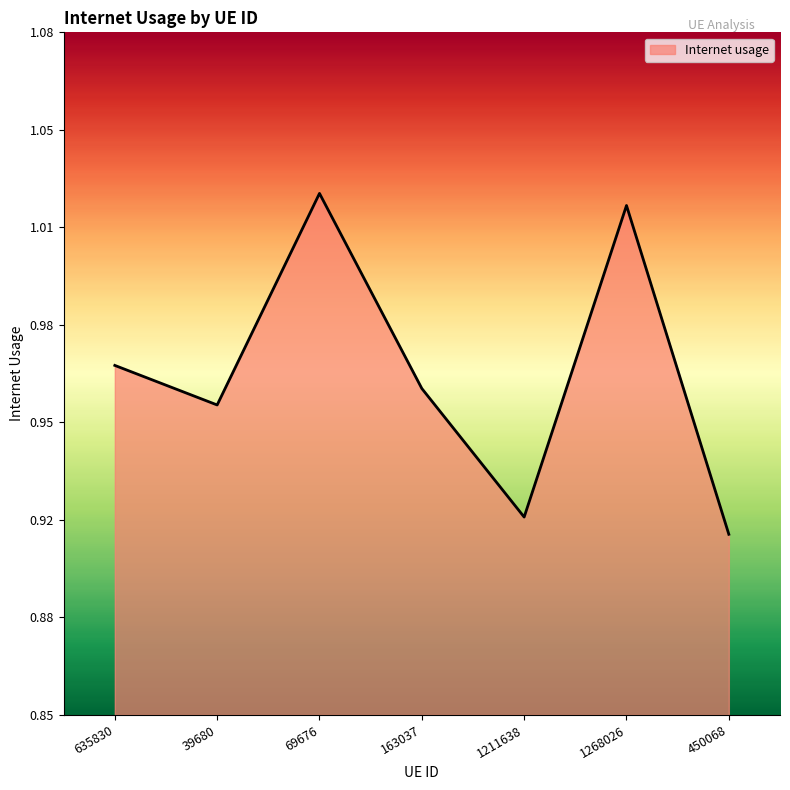

What is the approximate value at 450068?

0.9